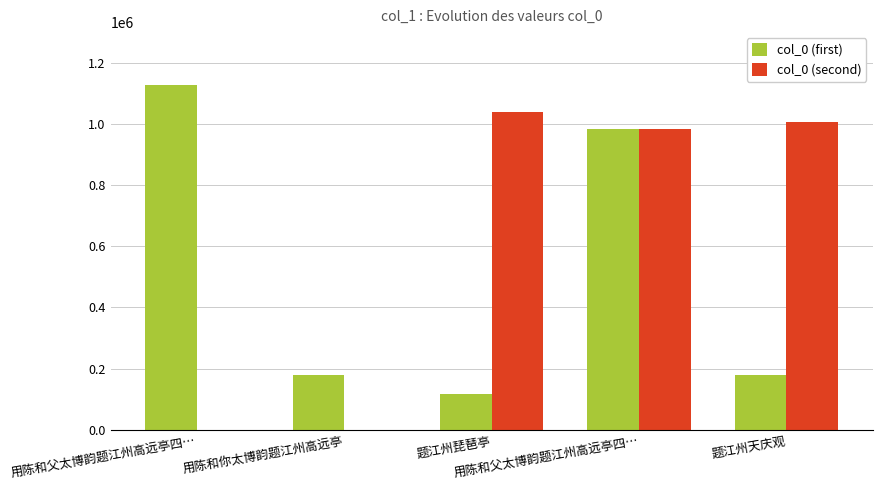

Count the number of data series in this chart.

2